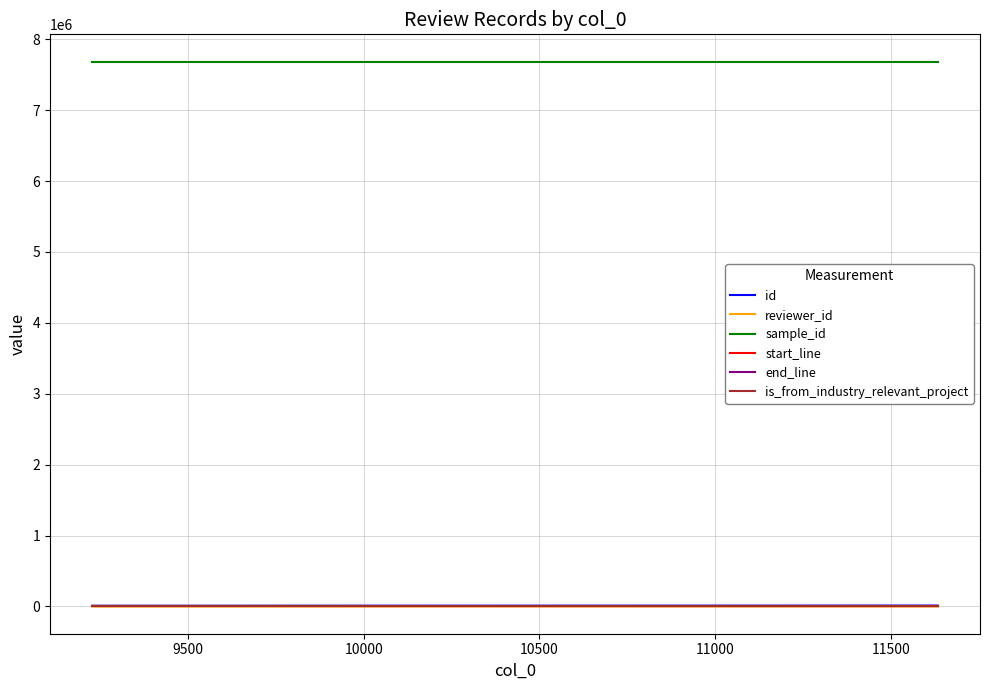

What is the maximum value shown in the chart?

7684728